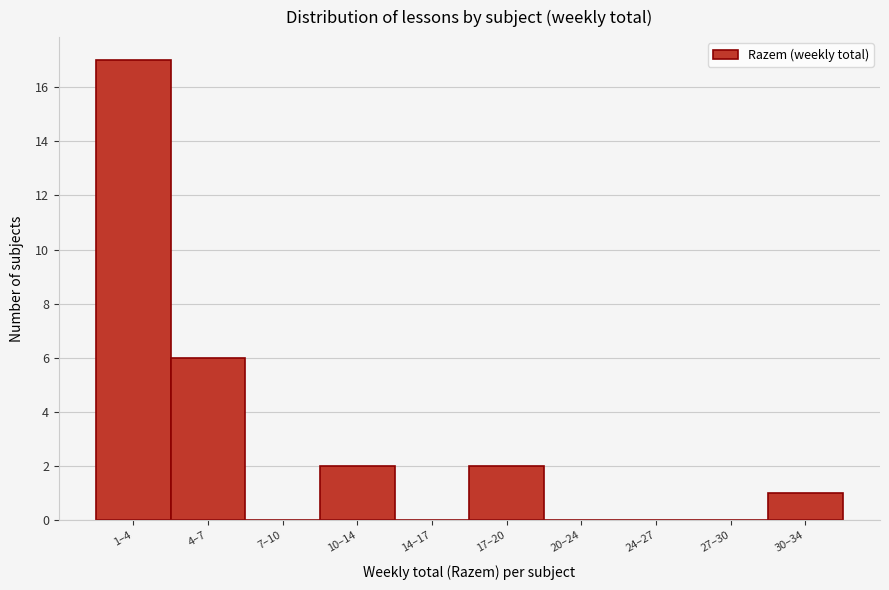

Reading right to left, extract all data points from this chart.

30–34=1	27–30=0	24–27=0	20–24=0	17–20=2	14–17=0	10–14=2	7–10=0	4–7=6	1–4=17